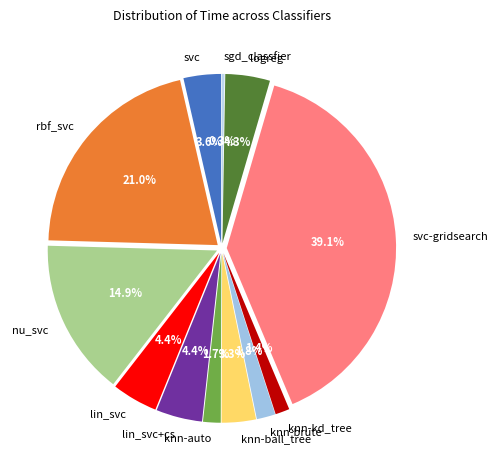

Is knn-brute the majority of the pie?

No